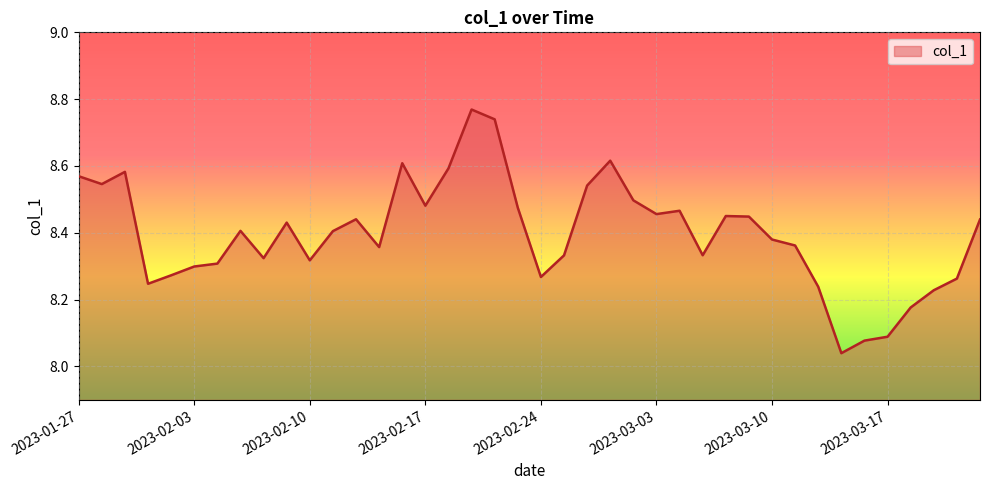

What is the difference between the maximum and minimum values?

0.7